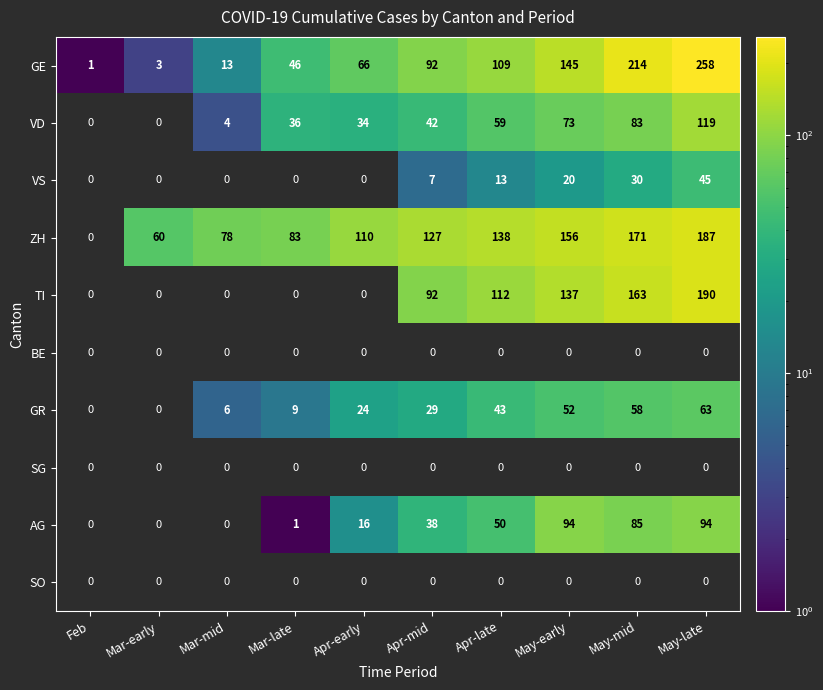

How many distinct data groups are displayed?

10